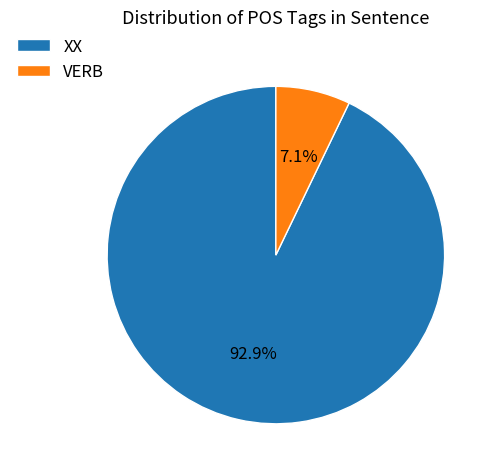

Which has a higher value, XX or VERB?

XX